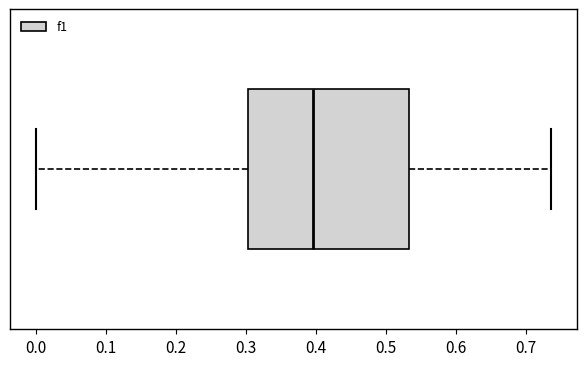

Read this box plot against the x-axis: the position of the median line, the range covered by the box, and the ends of both whiskers. The values are not printed on the chart, so give them approximately, as read against the axis.

median 0.40, box 0.30 to 0.53, whiskers 0.00 to 0.74